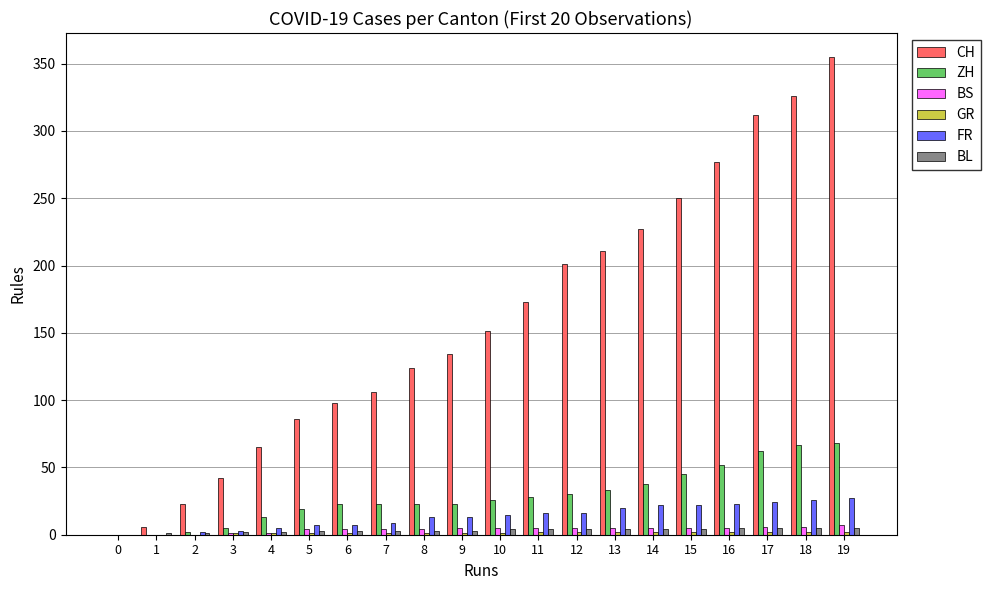

What is the sum of all BL values?

65